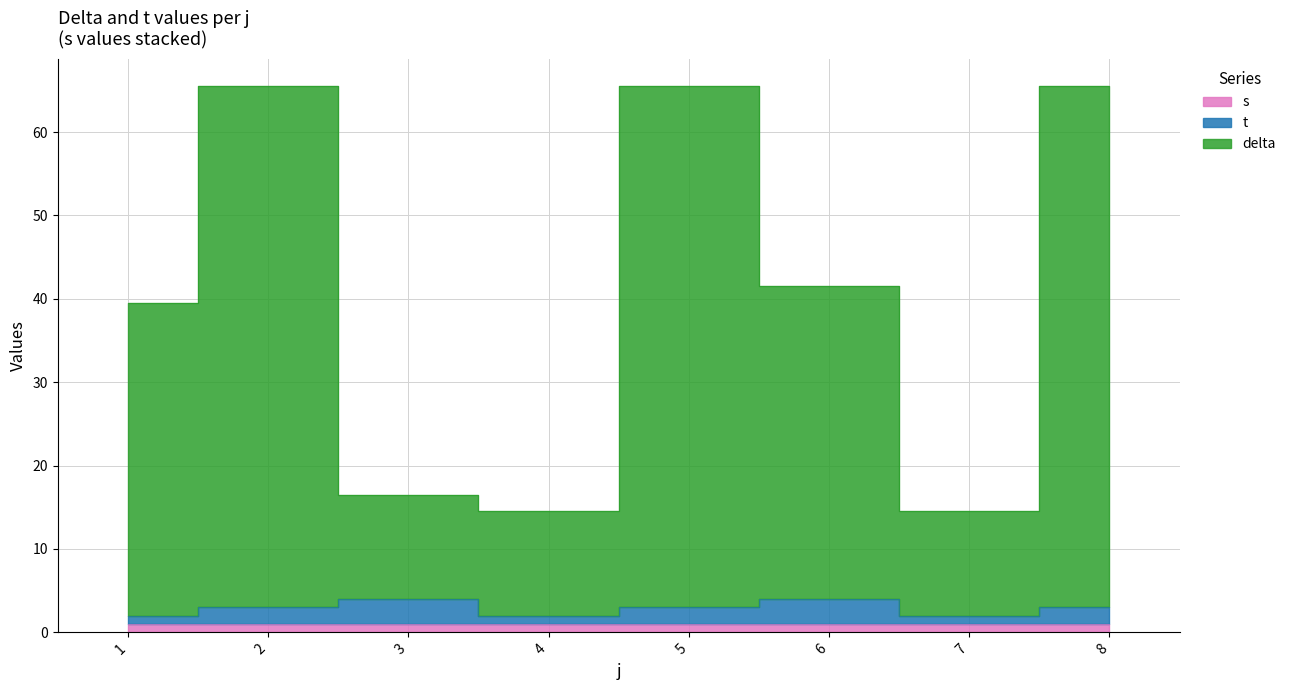

Does the chart display data point markers on the line(s)?

No